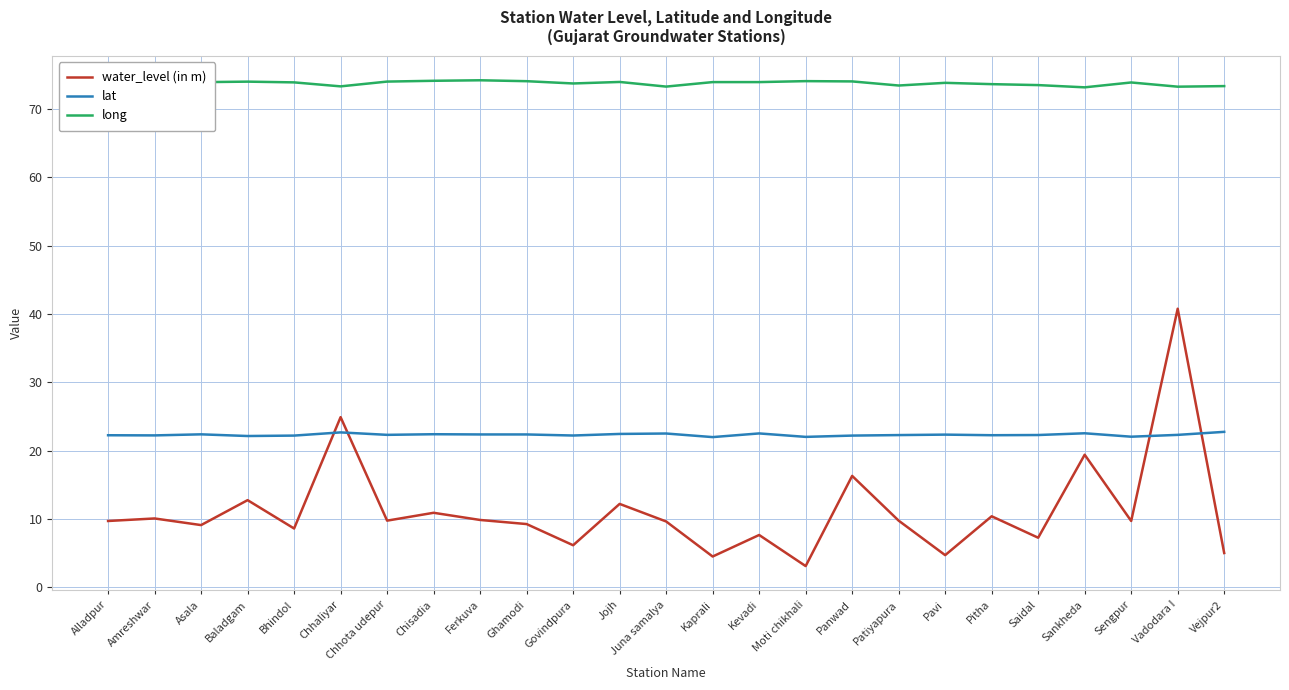

How many lines are shown in the chart?

3